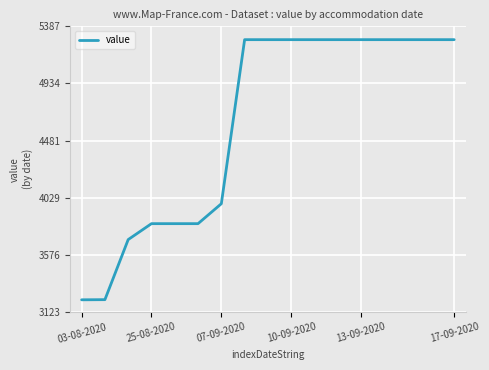

What is the maximum value shown in the chart?

5281.3